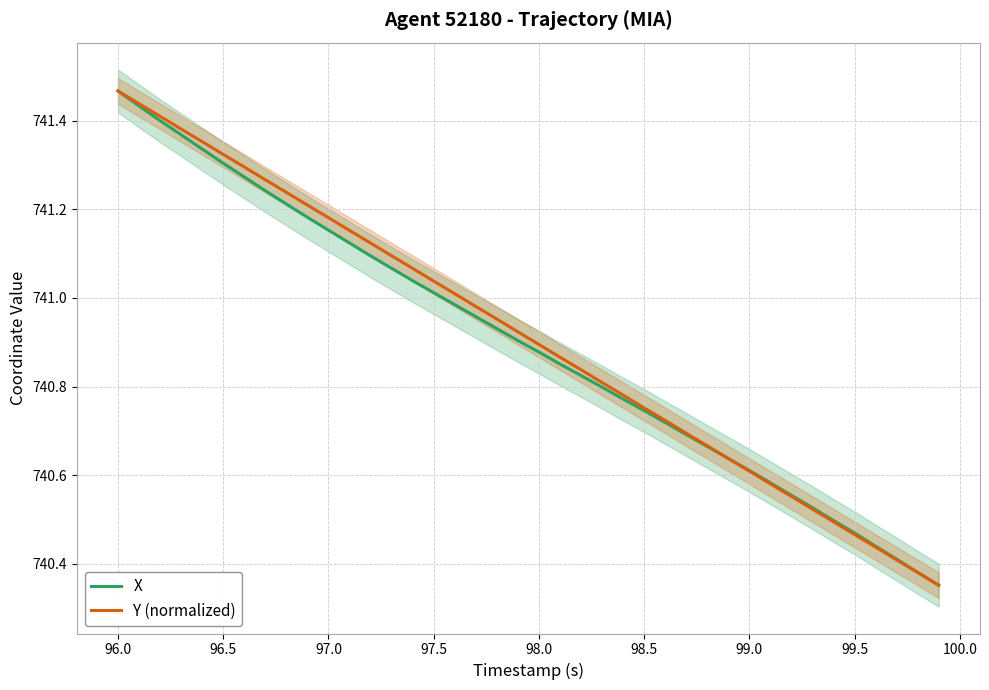

Which category has the highest value in the Y (normalized) series?

96.0